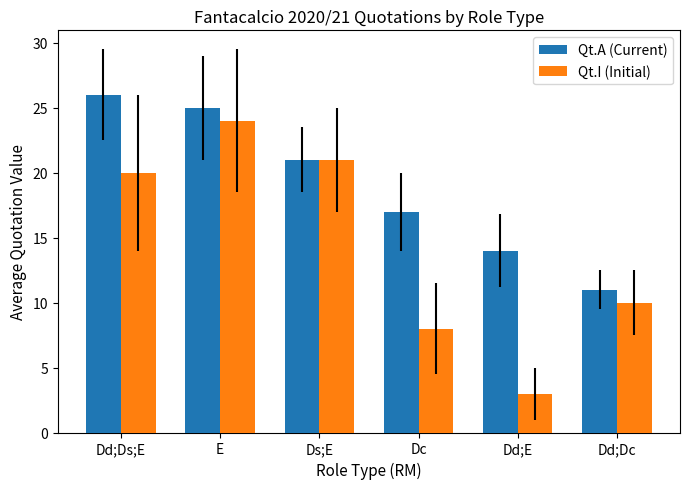

Rank the series at E from lowest to highest value.

Qt.I (Initial), Qt.A (Current)